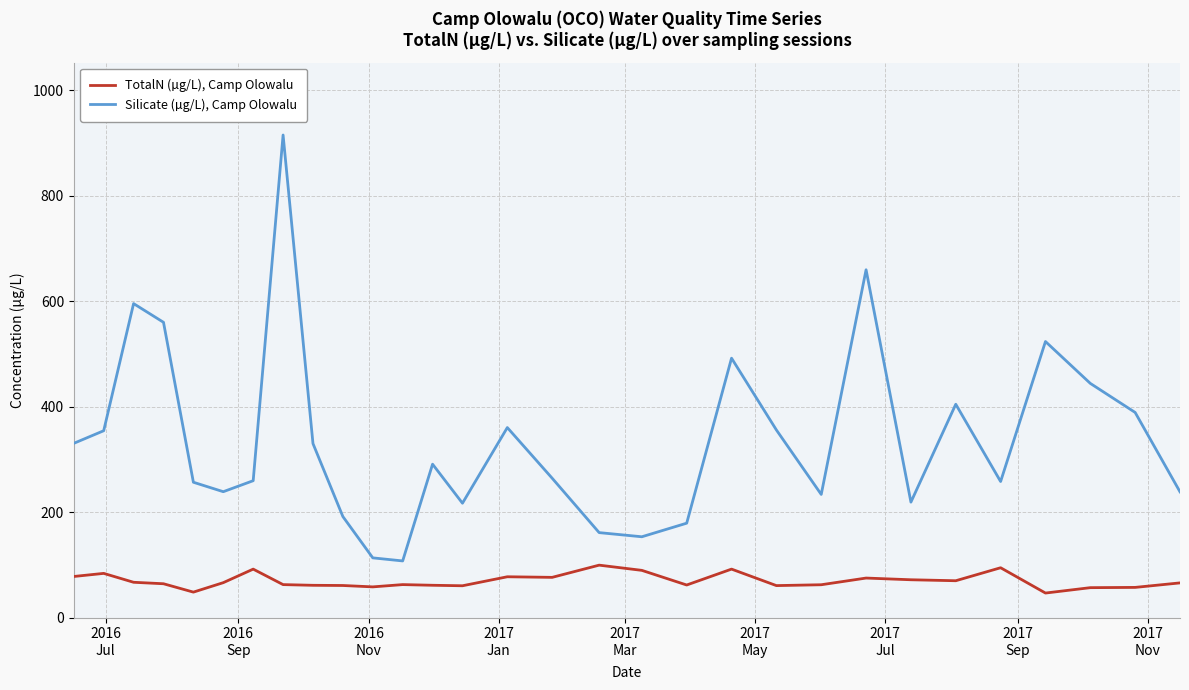

Count the number of data series in this chart.

2